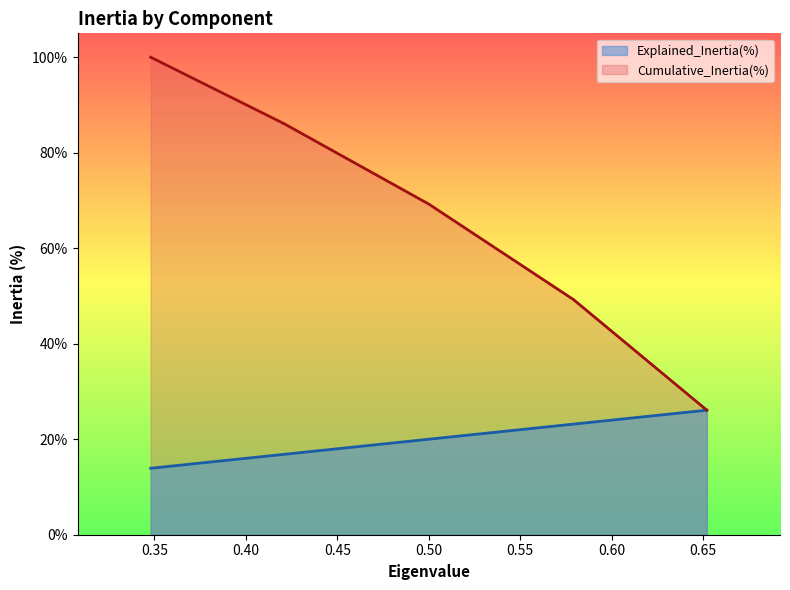

True or false: Explained_Inertia(%) and Cumulative_Inertia(%) cross at least once.

False